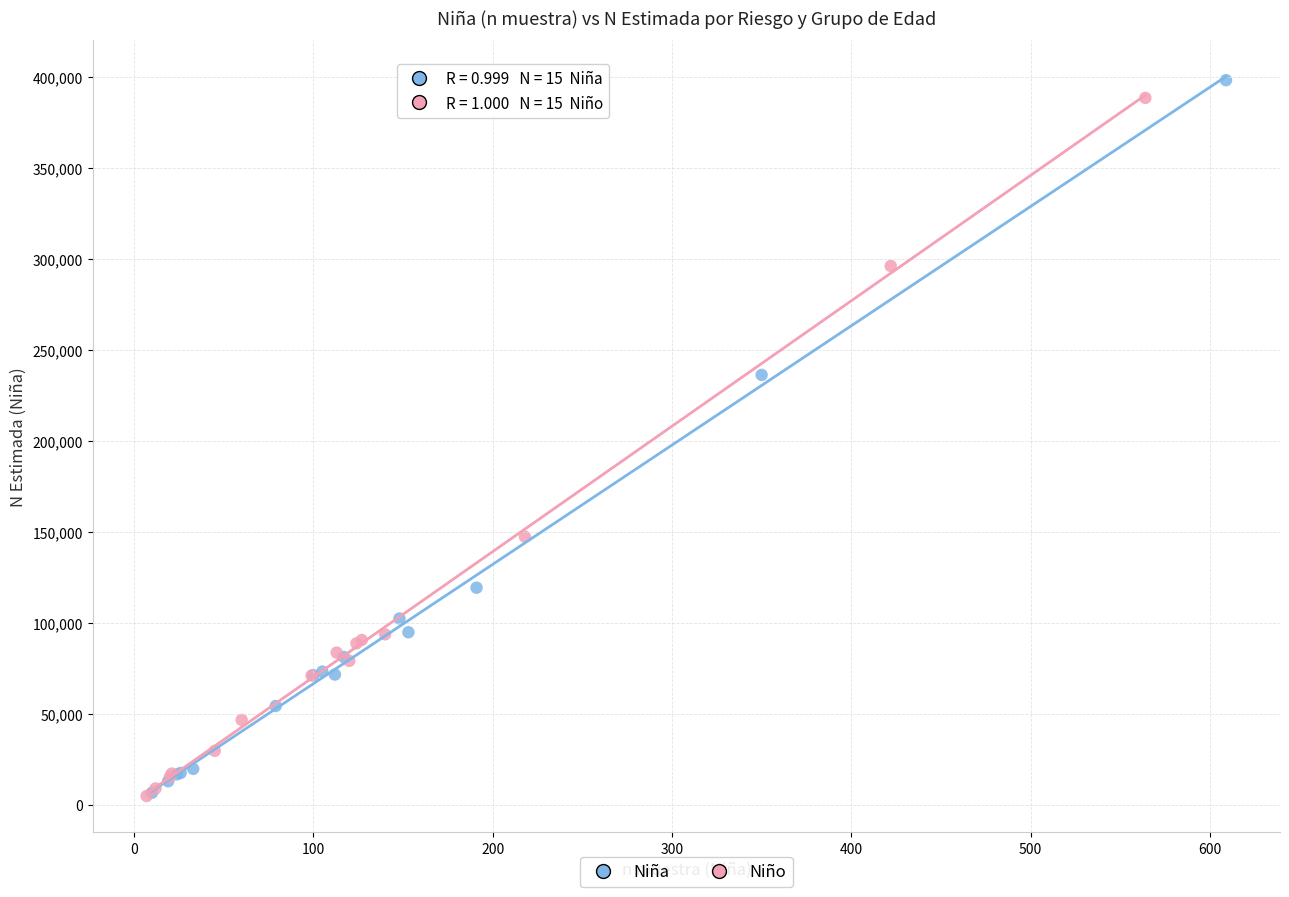

What are all the series names shown in the legend?

Niña, Niño